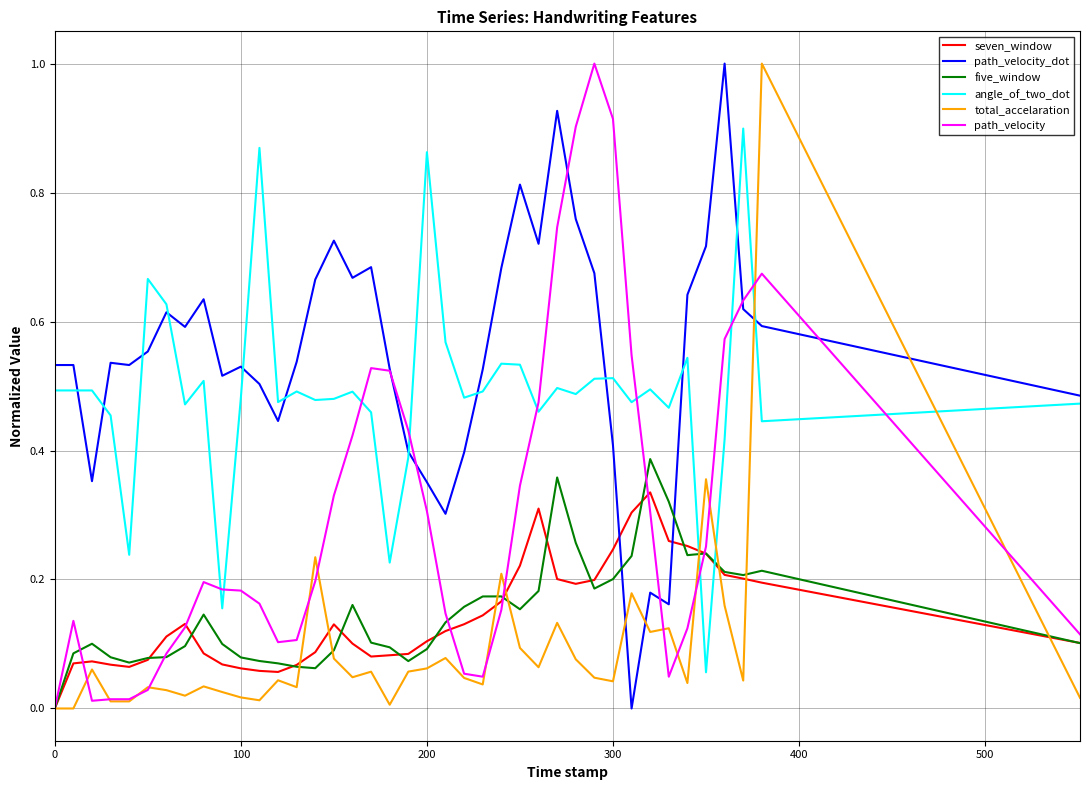

What is the sum of all path_velocity values?

12.1